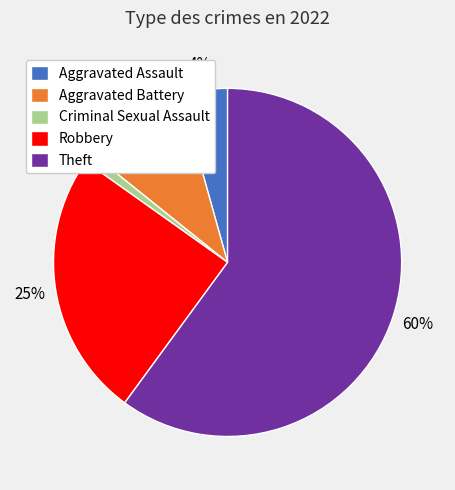

Rank the categories by value from highest to lowest.

Theft, Robbery, Aggravated Battery, Aggravated Assault, Criminal Sexual Assault